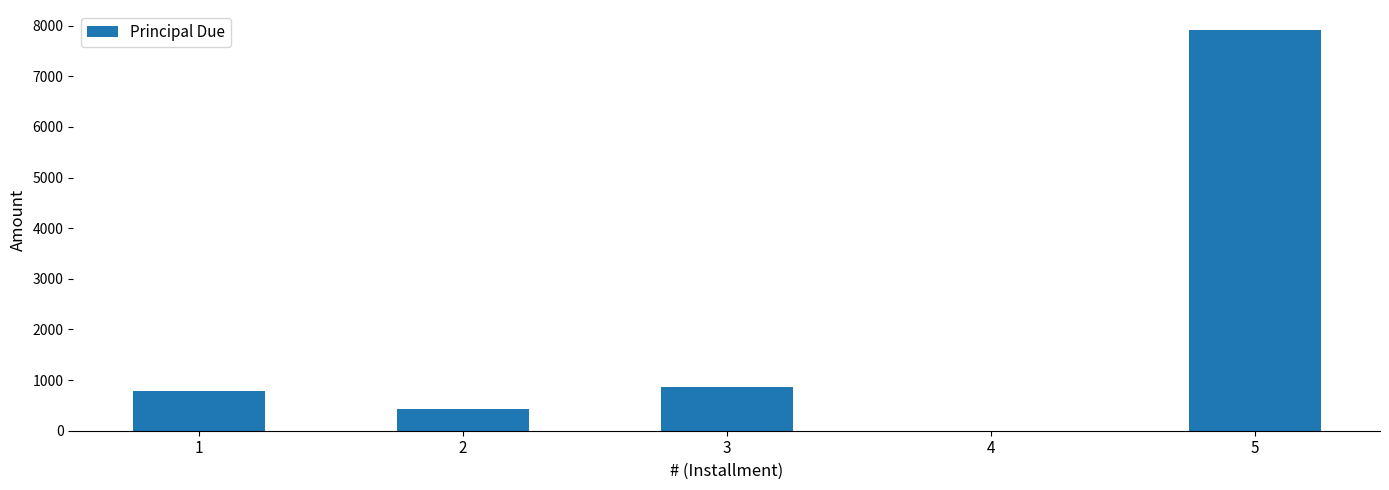

Which has a higher value, 2 or 5?

5